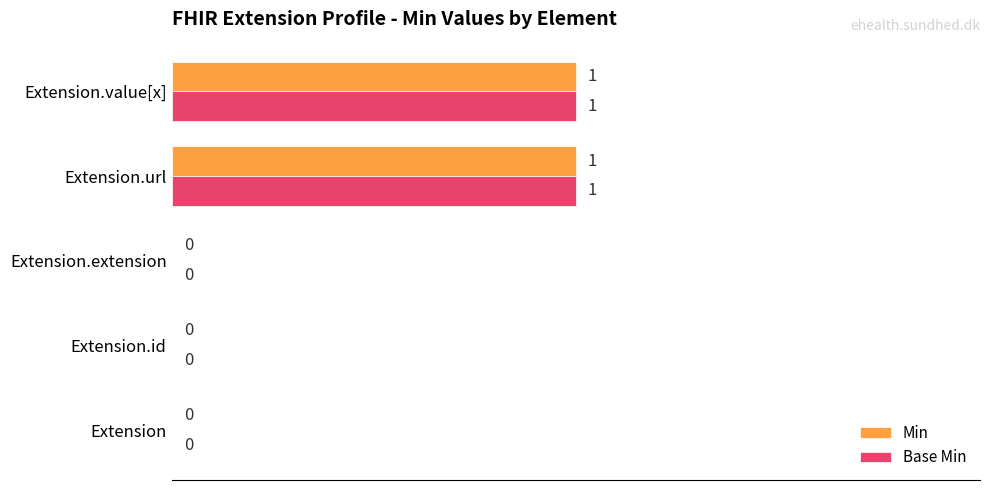

The Base Min series shows 0 at Extension.id. True or false?

True